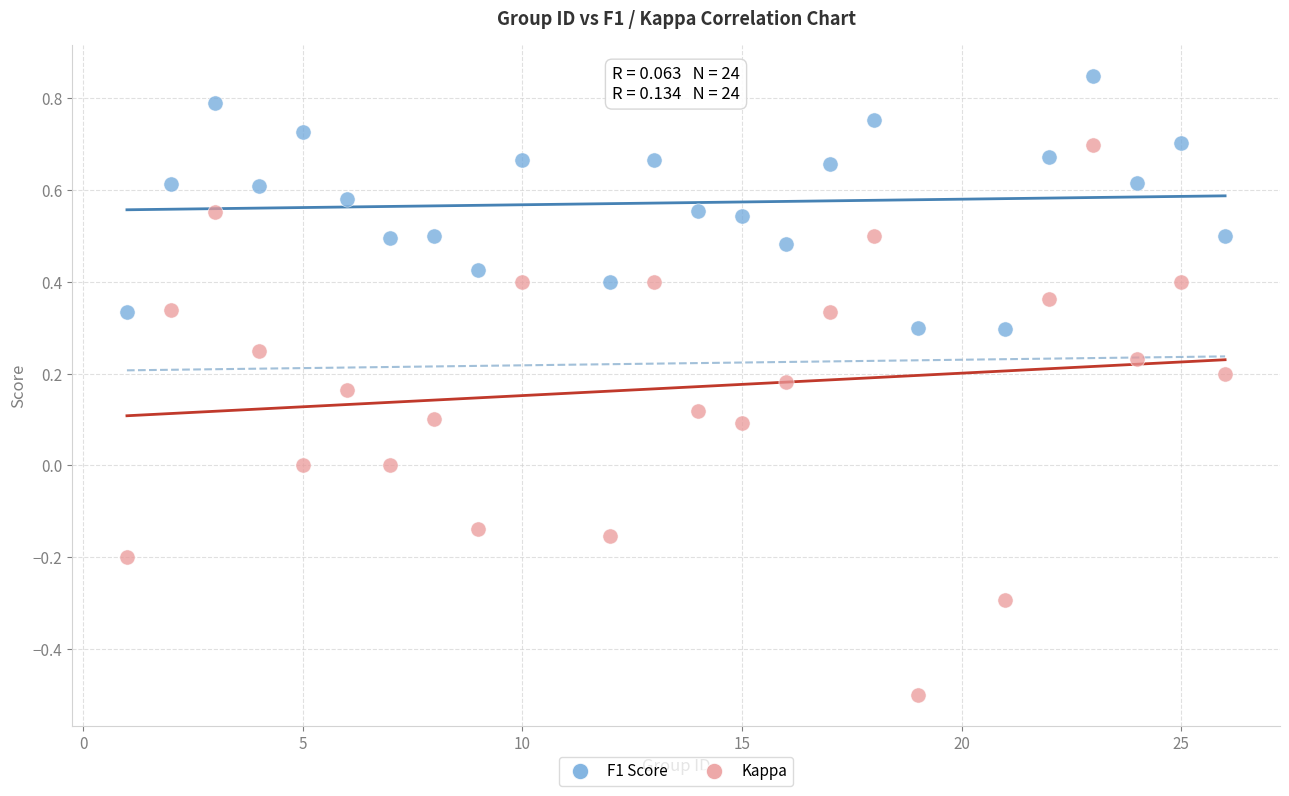

What is the X range (max minus min) for the scatter plot?

25.0